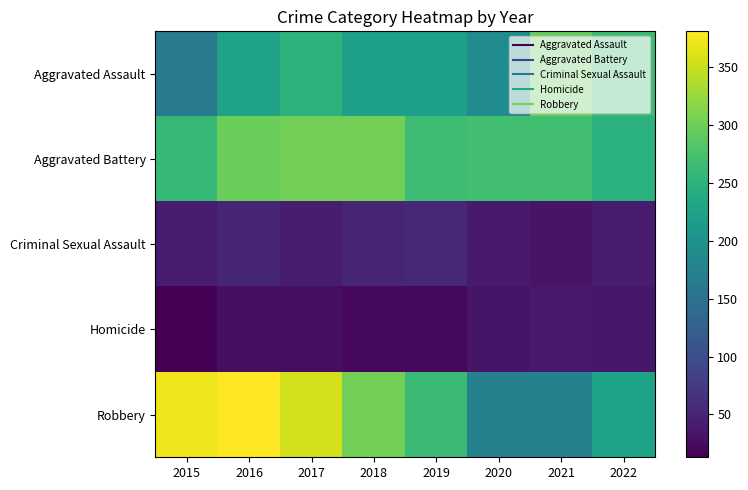

Reading left to right, what are all the values shown in this chart?

Aggravated Assault: 2015=164	2016=225	2017=251	2018=220	2019=220	2020=192	2021=295	2022=265
Aggravated Battery: 2015=260	2016=298	2017=303	2018=302	2019=267	2020=269	2021=270	2022=248
Criminal Sexual Assault: 2015=43	2016=51	2017=41	2018=51	2019=54	2020=39	2021=33	2022=43
Homicide: 2015=13	2016=28	2017=27	2018=23	2019=21	2020=34	2021=38	2022=36
Robbery: 2015=372	2016=381	2017=356	2018=302	2019=264	2020=174	2021=175	2022=227